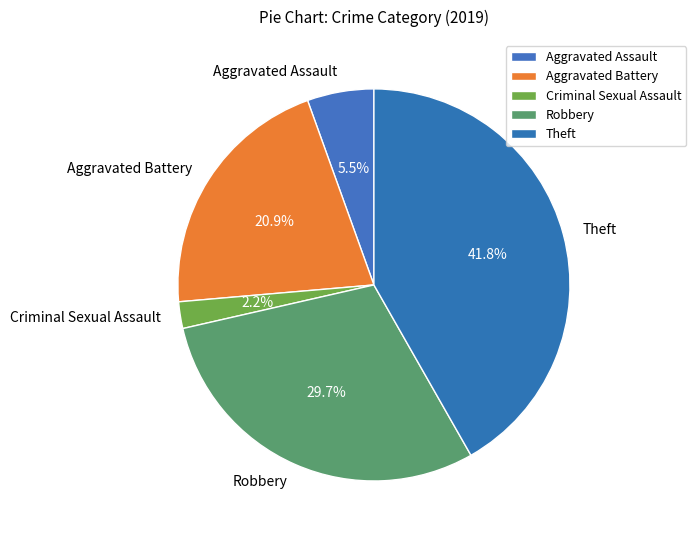

To the nearest percent, what is the combined percentage of Aggravated Assault and Criminal Sexual Assault?

8%